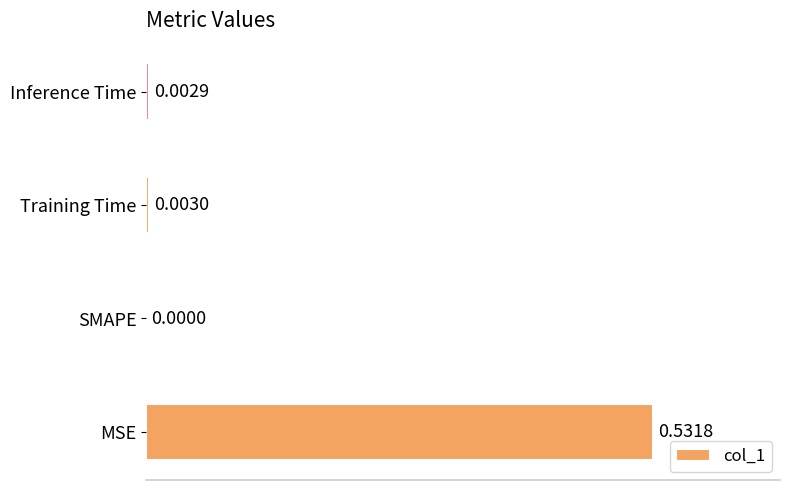

At which category does the chart reach its peak across all series?

MSE